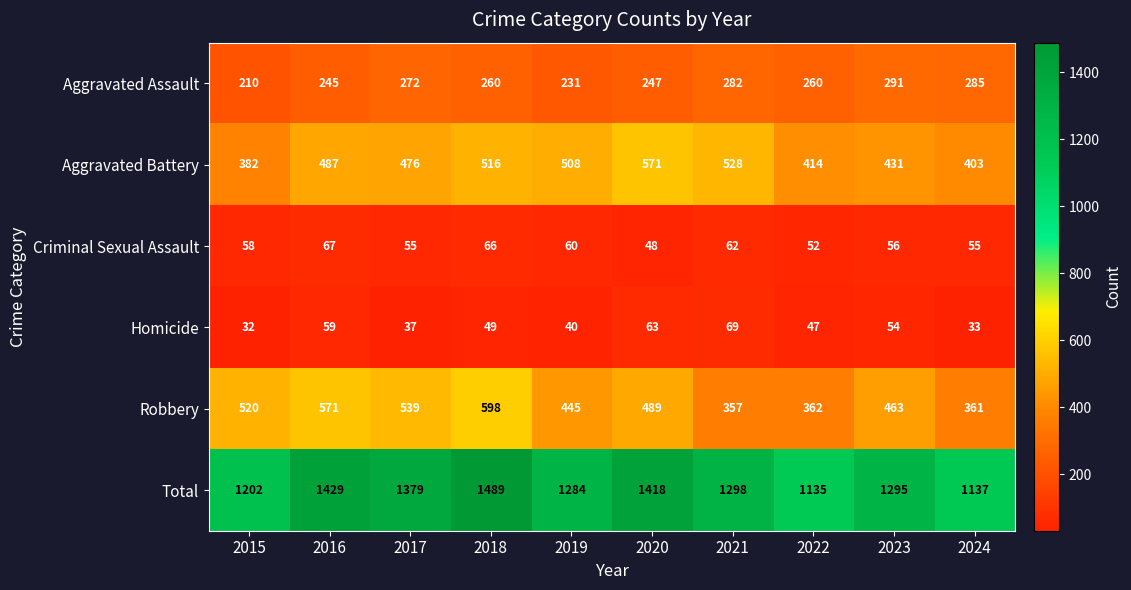

What is the difference between the Total values at 2019 and 2018?

205